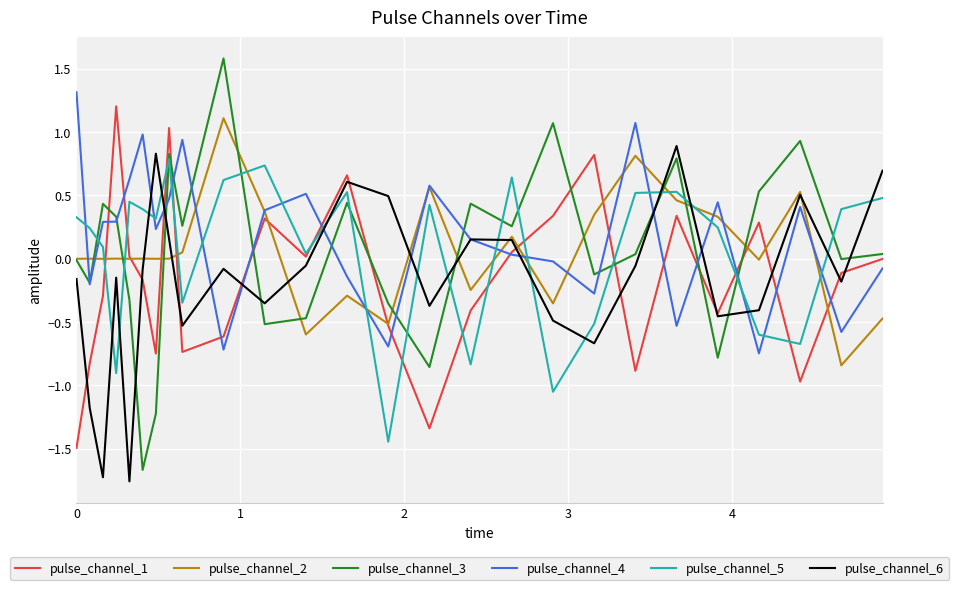

How many intersections are there between pulse_channel_6 and pulse_channel_1?

12